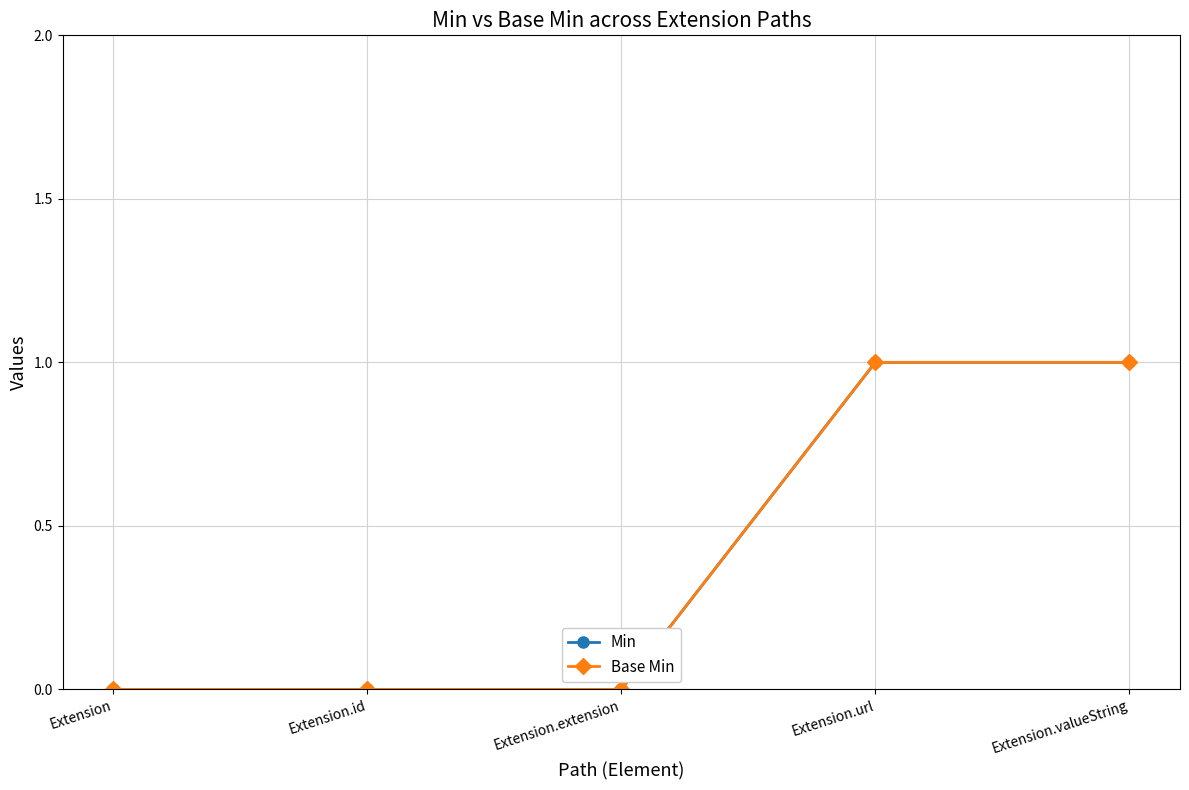

Is this an area chart (filled region under the line)?

No